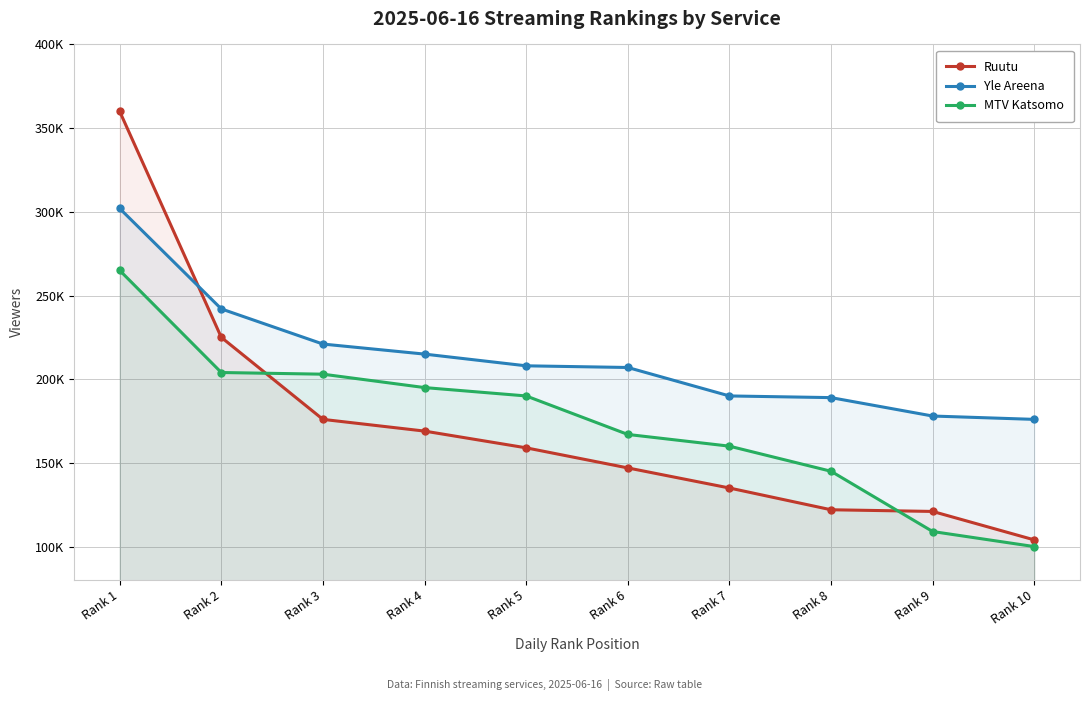

What is the average value of the Yle Areena series?

212800